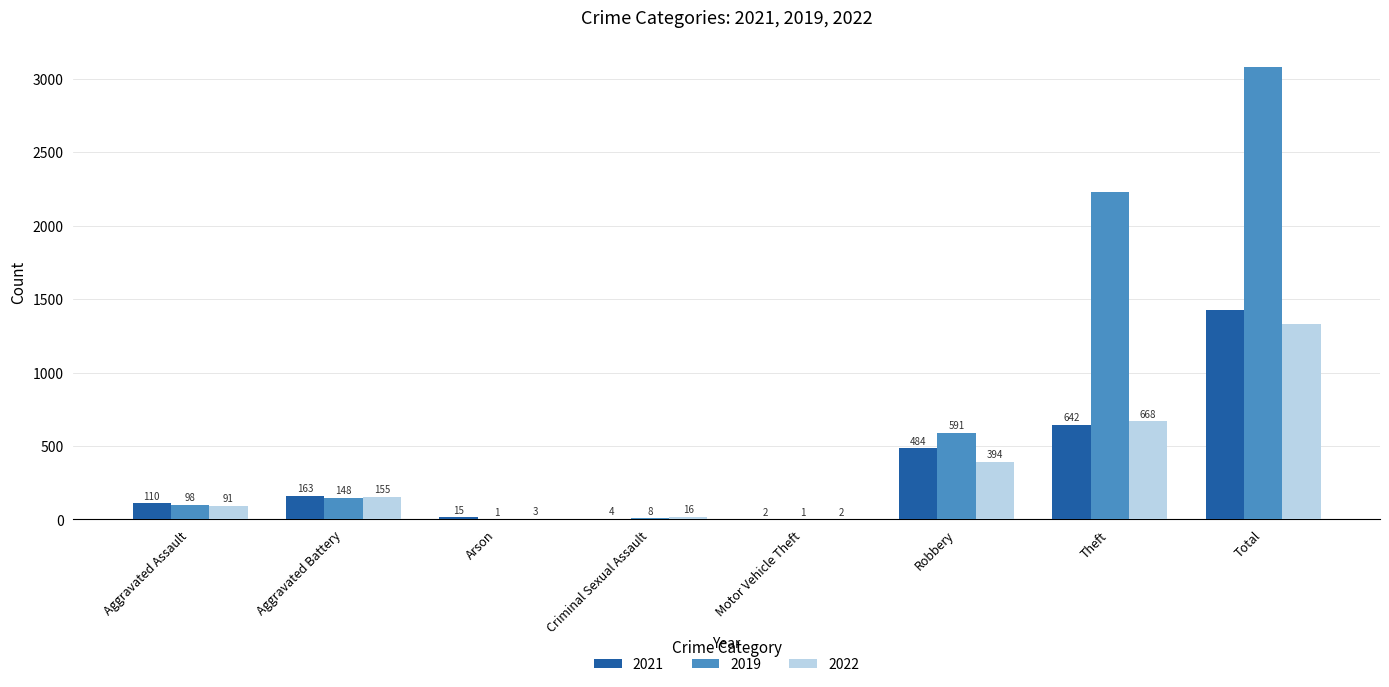

Where is 2021 nearest to the value 712?

Theft